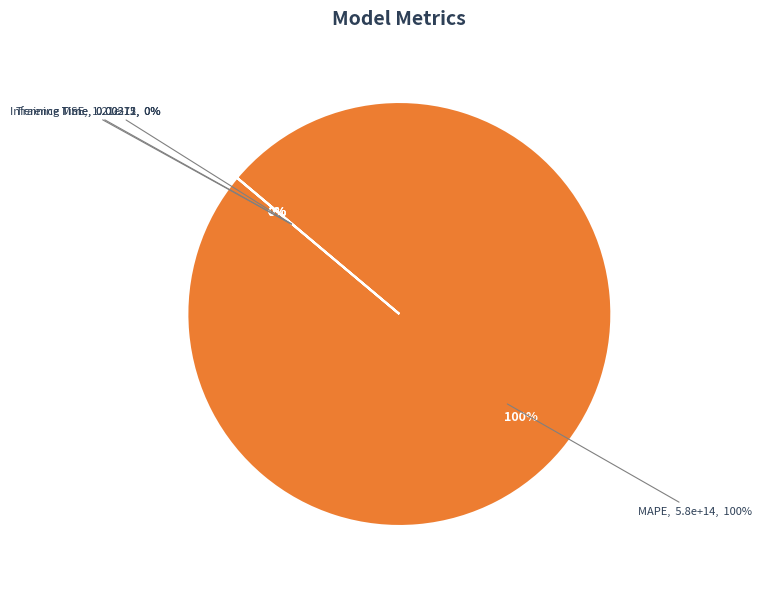

To the nearest percent, what is the difference between the largest and smallest slice percentages?

100%